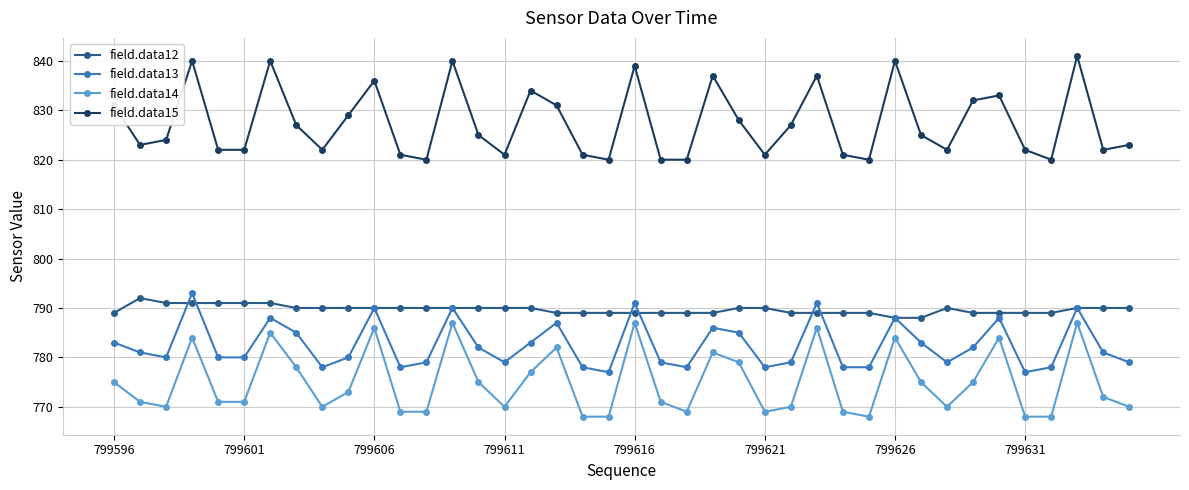

True or false: field.data12 has more than 0 interior local peaks.

True